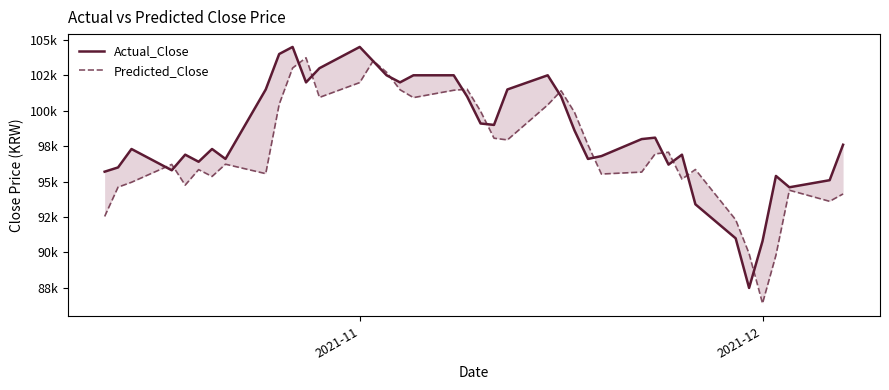

True or false: Actual_Close has more than 1 interior local peaks.

True